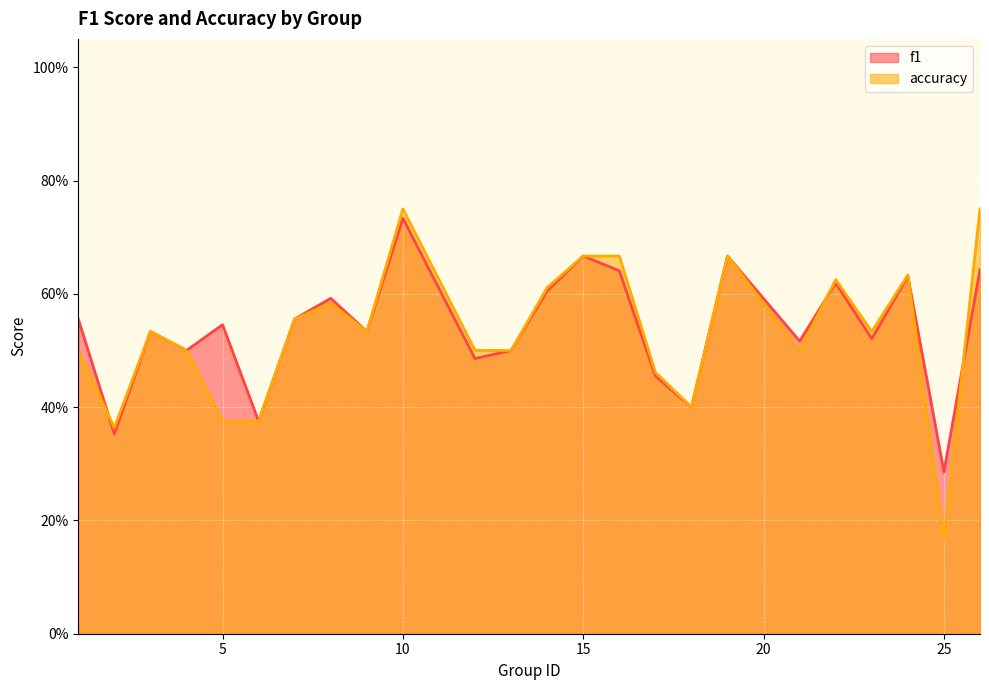

Which category has the highest value across all series?

10